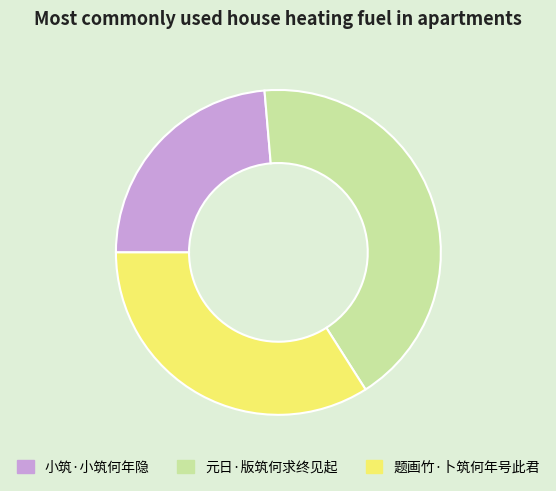

Do 题画竹·卜筑何年号此君 and 小筑·小筑何年隐 together represent more than half of the pie?

Yes